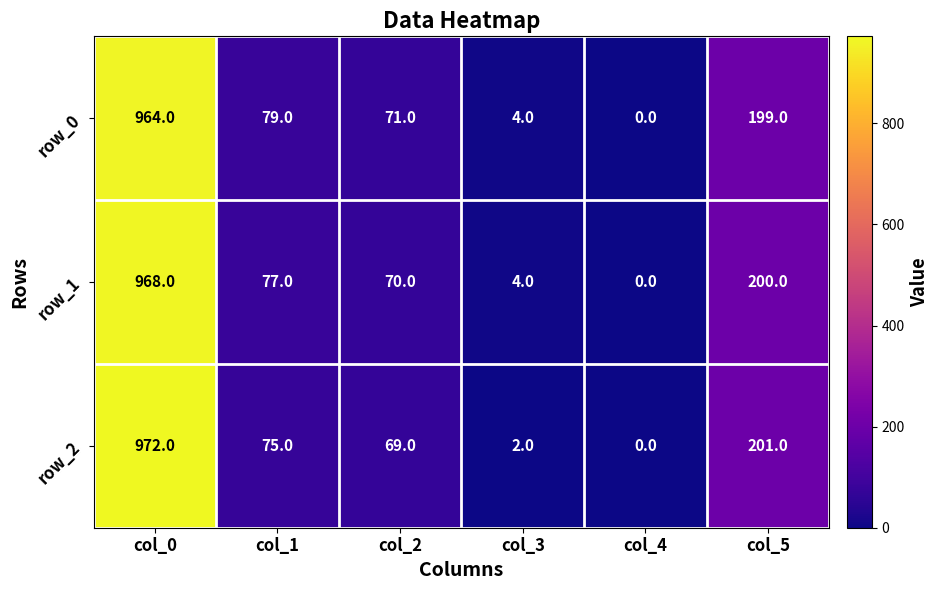

Which series changed the most between col_1 and col_2?

row_0